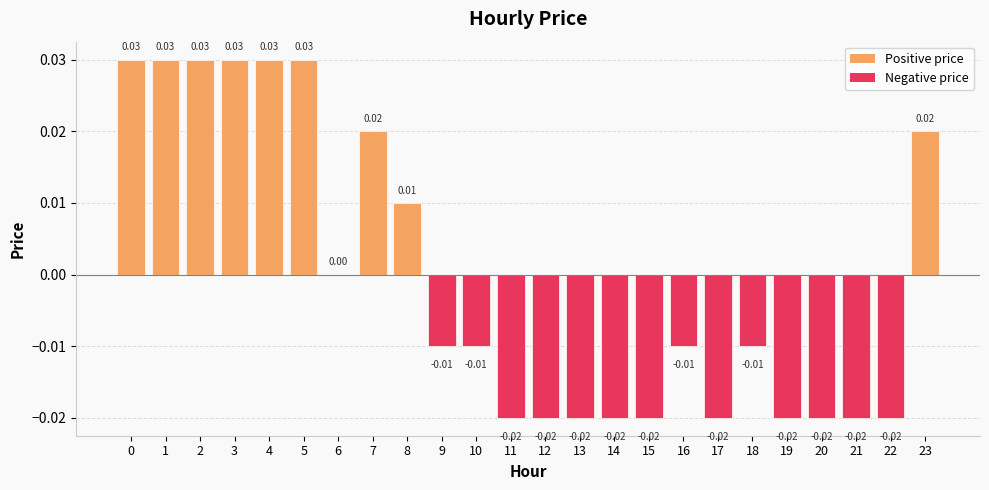

Between 13 and 16, which is larger?

16